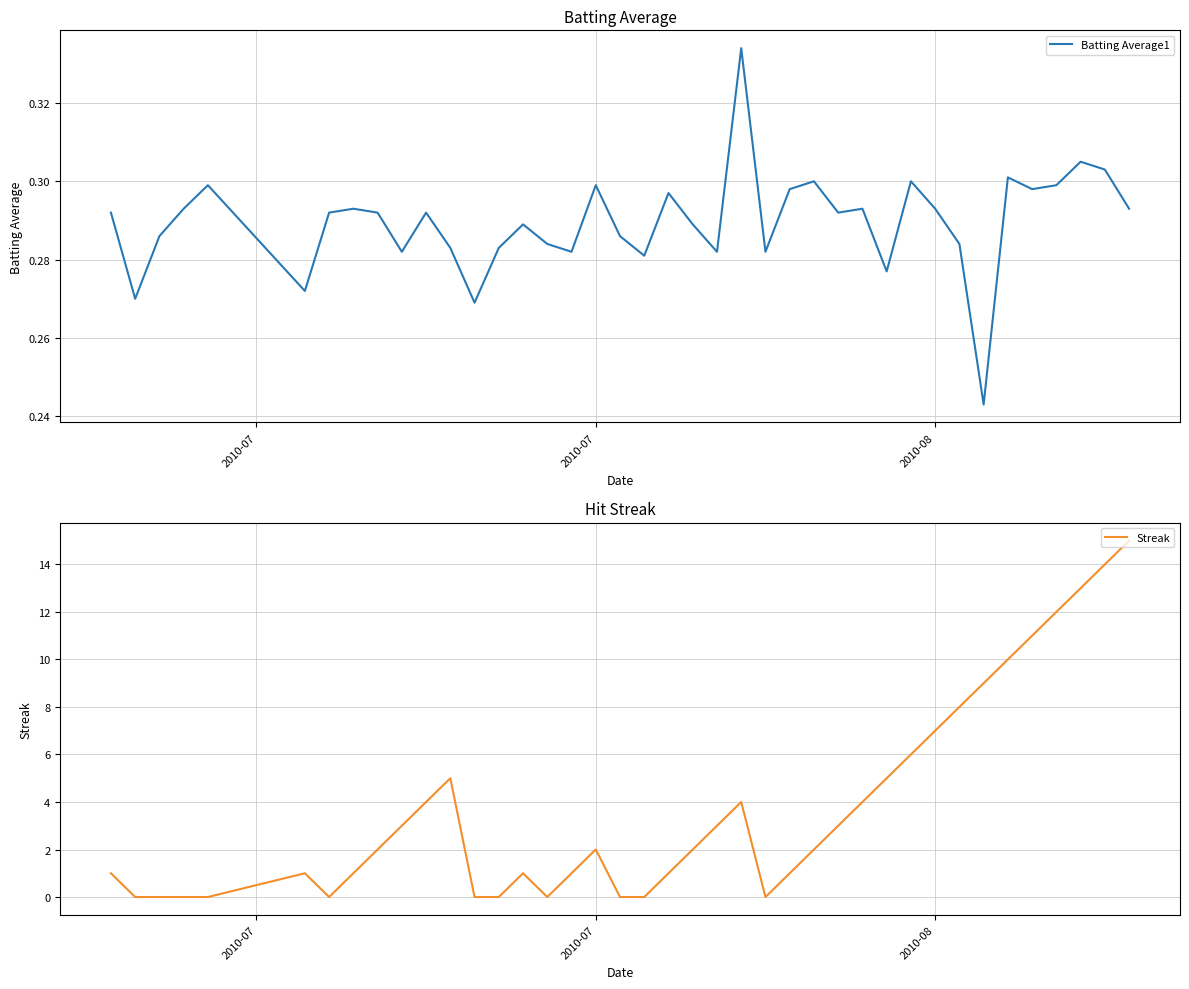

True or false: Batting Average1 and Streak intersect in this chart.

True